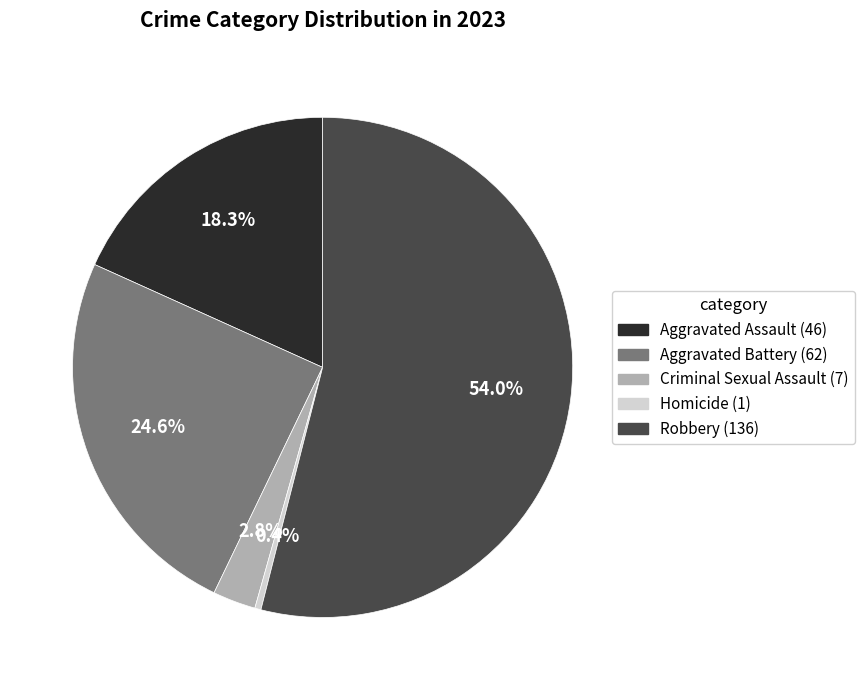

Does Homicide represent more than half of the total?

No